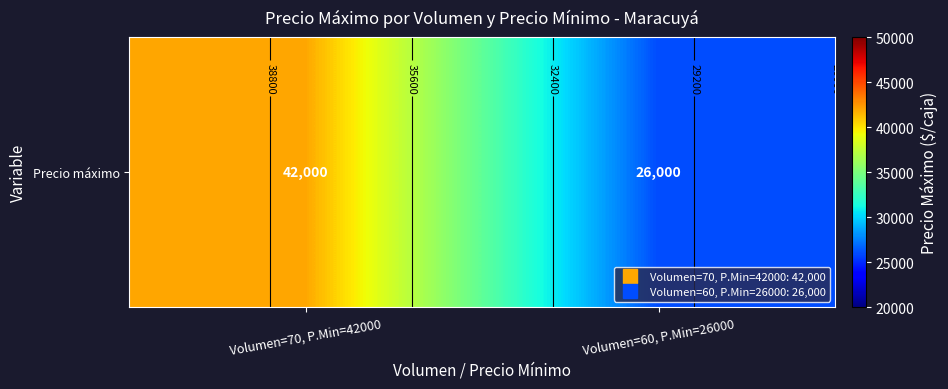

Rank the categories by value from highest to lowest.

Volumen=70, P.Min=42000, Volumen=60, P.Min=26000